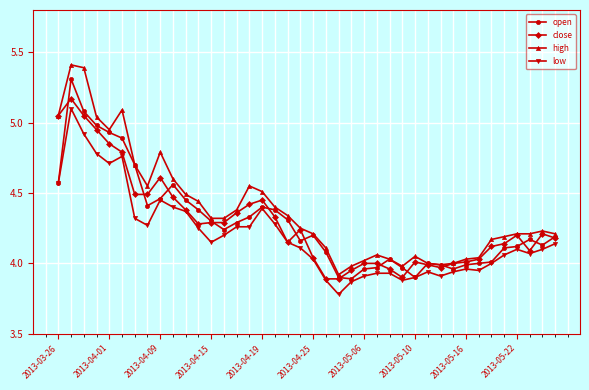

What is the maximum value shown in the chart?

5.4